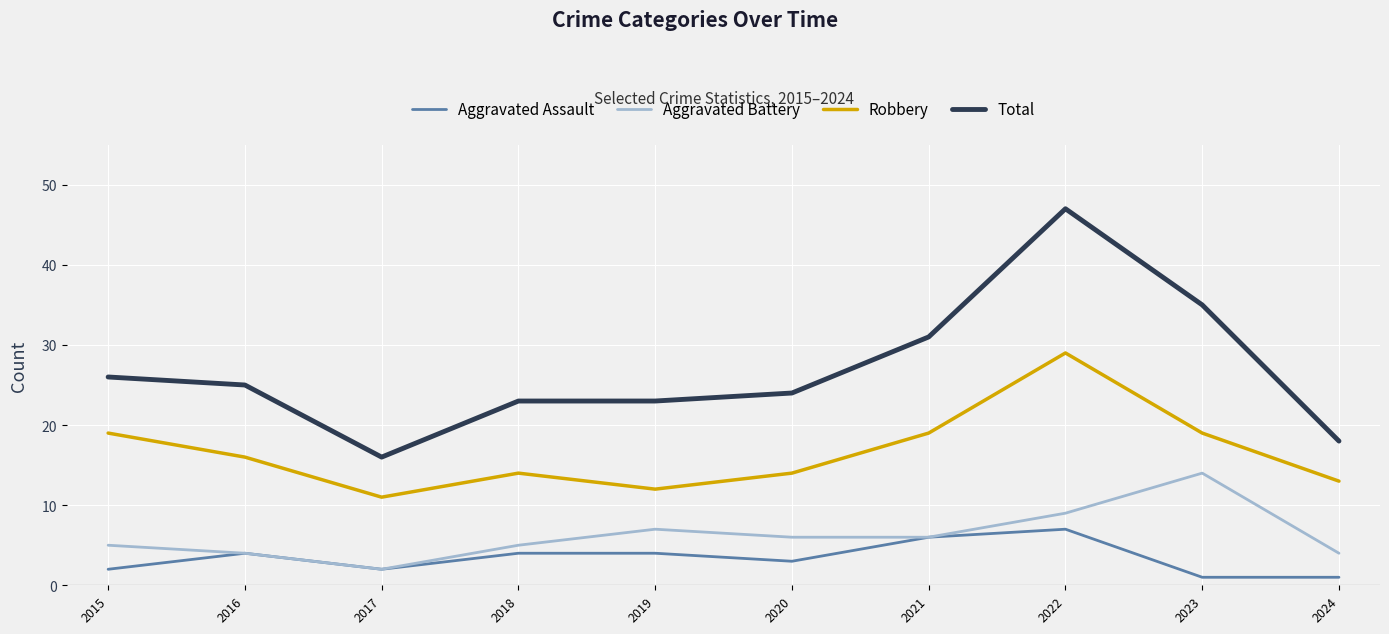

Rank the series by their maximum value, from lowest to highest.

Aggravated Assault, Aggravated Battery, Robbery, Total